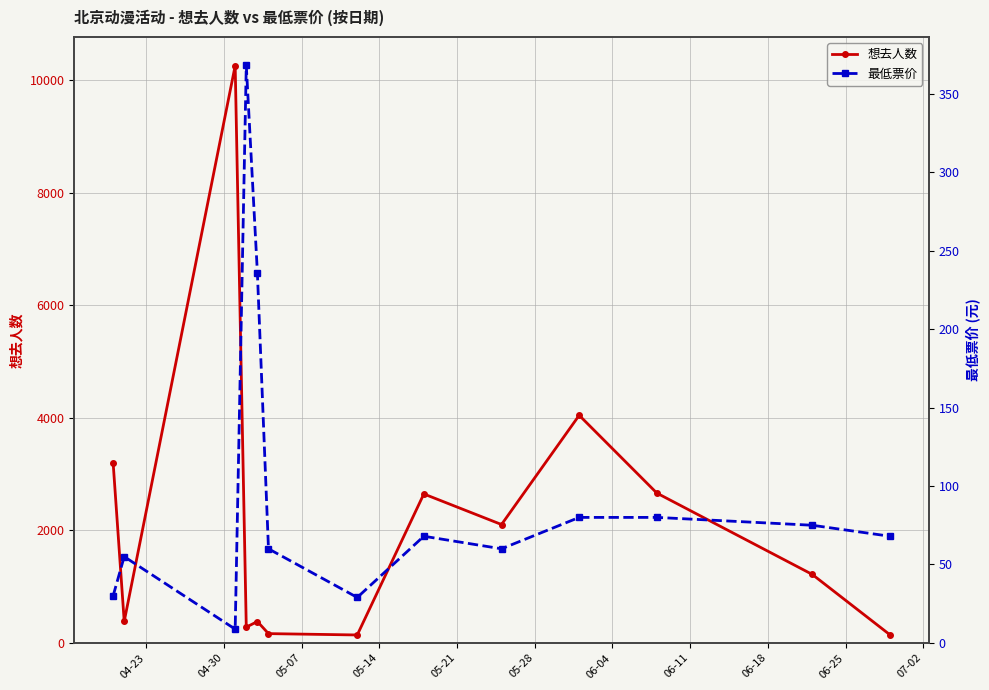

What is the value of the 想去人数 point at the 8th from the left?

2647